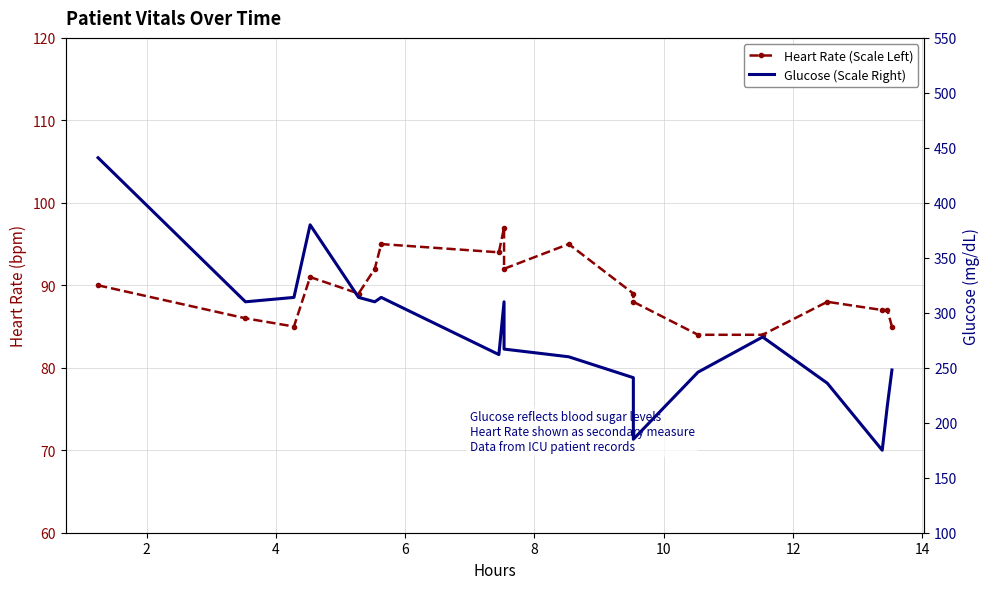

True or false: Glucose (Scale Right) and Heart Rate (Scale Left) cross at least once.

False